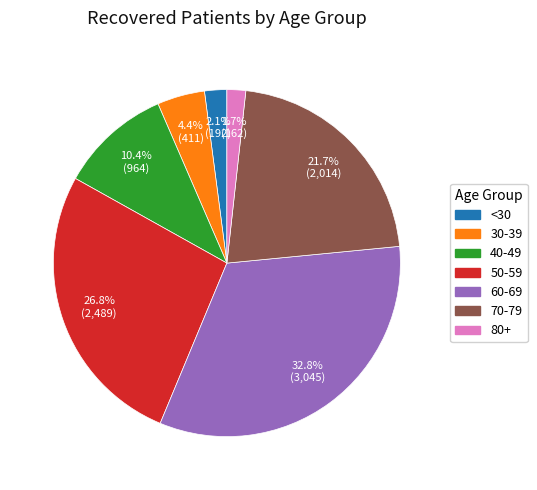

Which slice is the largest?

60-69